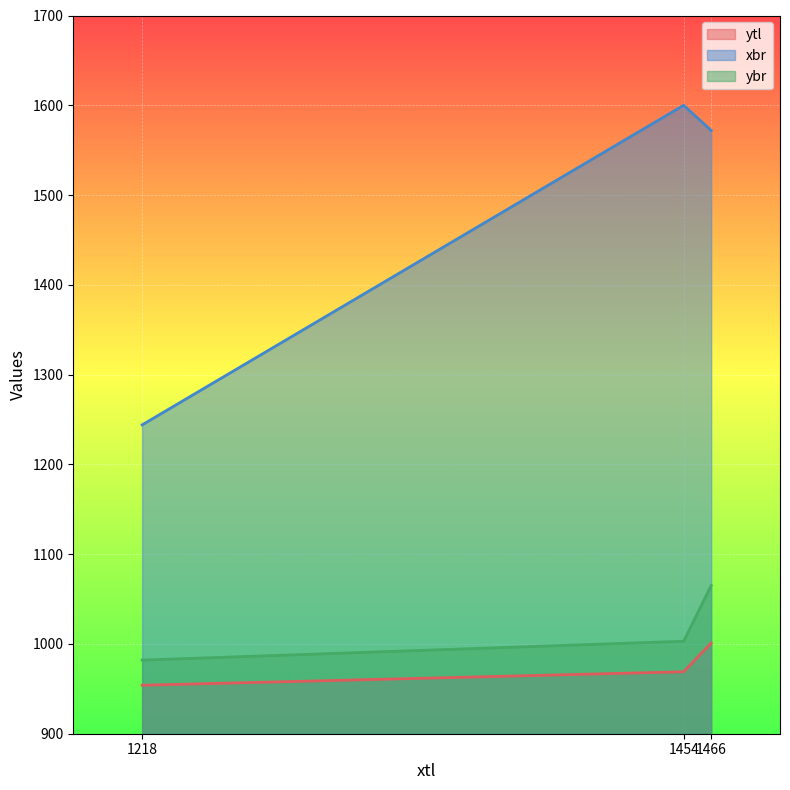

Reading right to left, transcribe all the data shown in this chart.

ytl: 1218=954	1454=969	1466=1001
xbr: 1218=1244	1454=1600	1466=1572
ybr: 1218=982	1454=1003	1466=1065